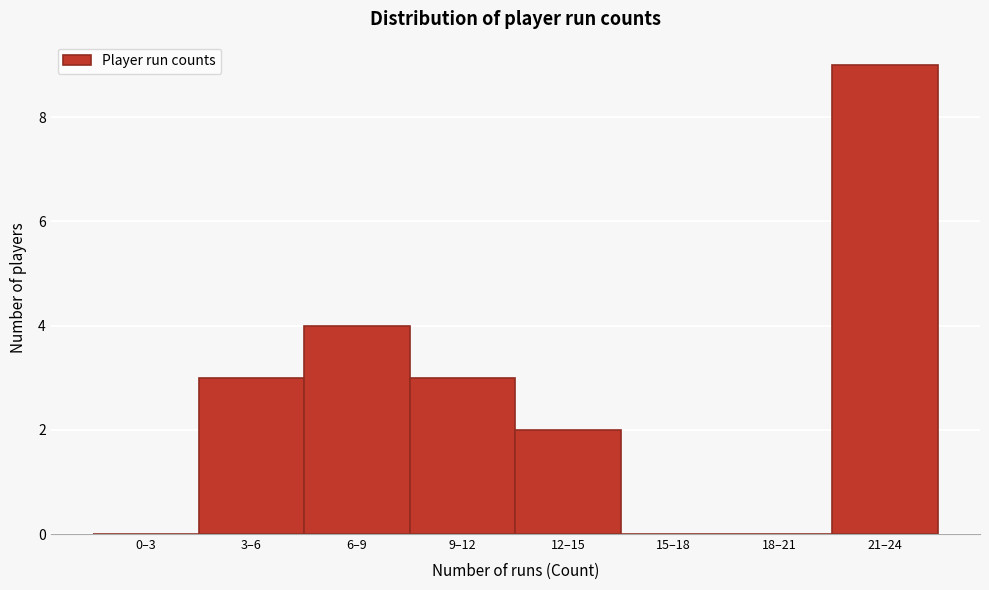

Reading right to left, list all the values displayed in this chart.

21–24=9	18–21=0	15–18=0	12–15=2	9–12=3	6–9=4	3–6=3	0–3=0